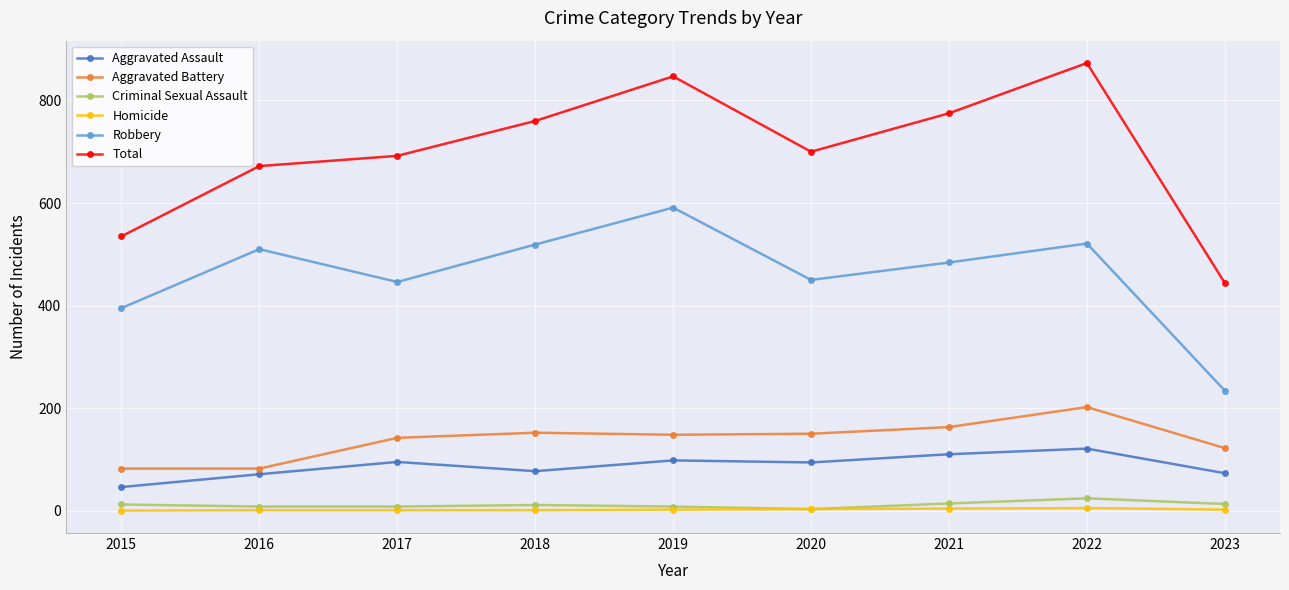

Which category has the highest value across all series?

2022